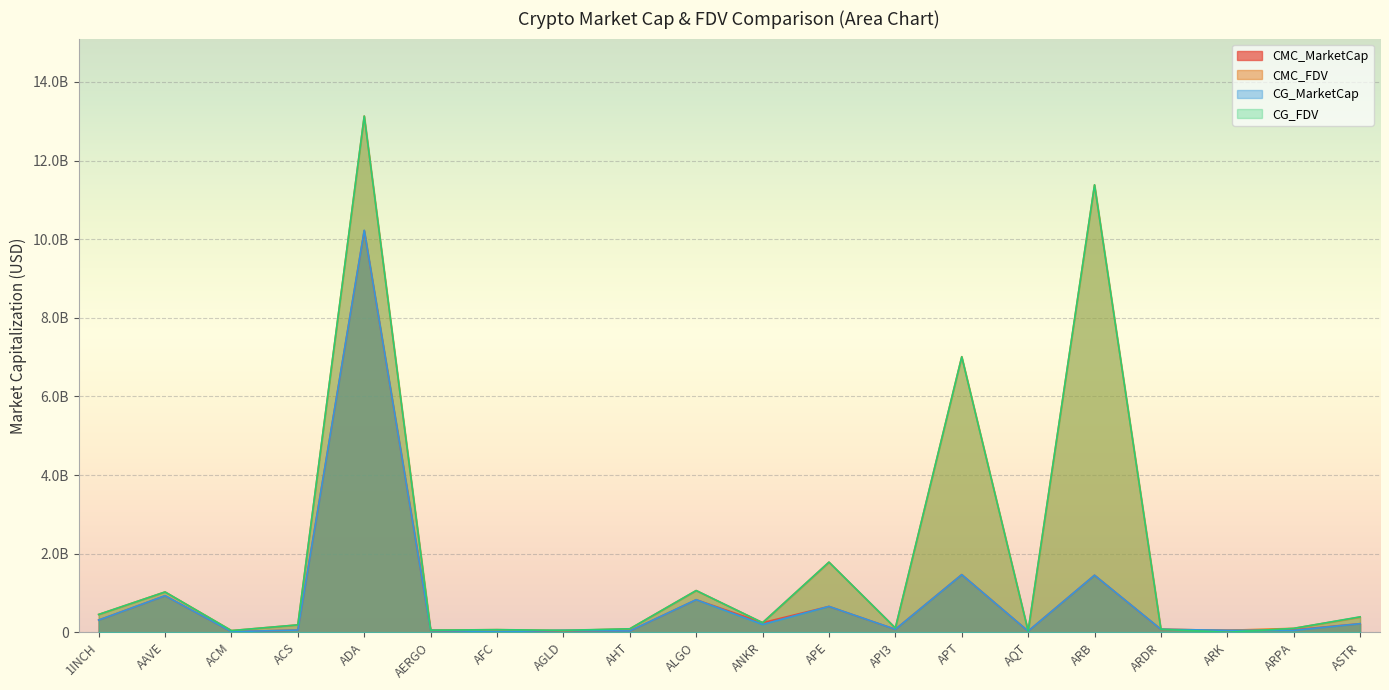

Where is CG_MarketCap nearest to the value 5120573060?

APT